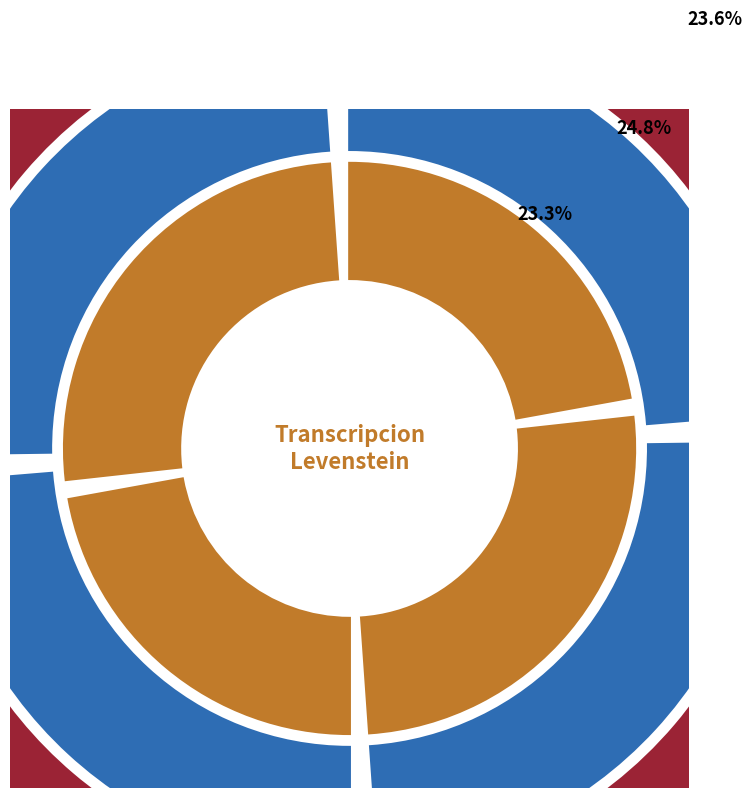

What percentage do Dialectal and Estandar together represent?

46.5%